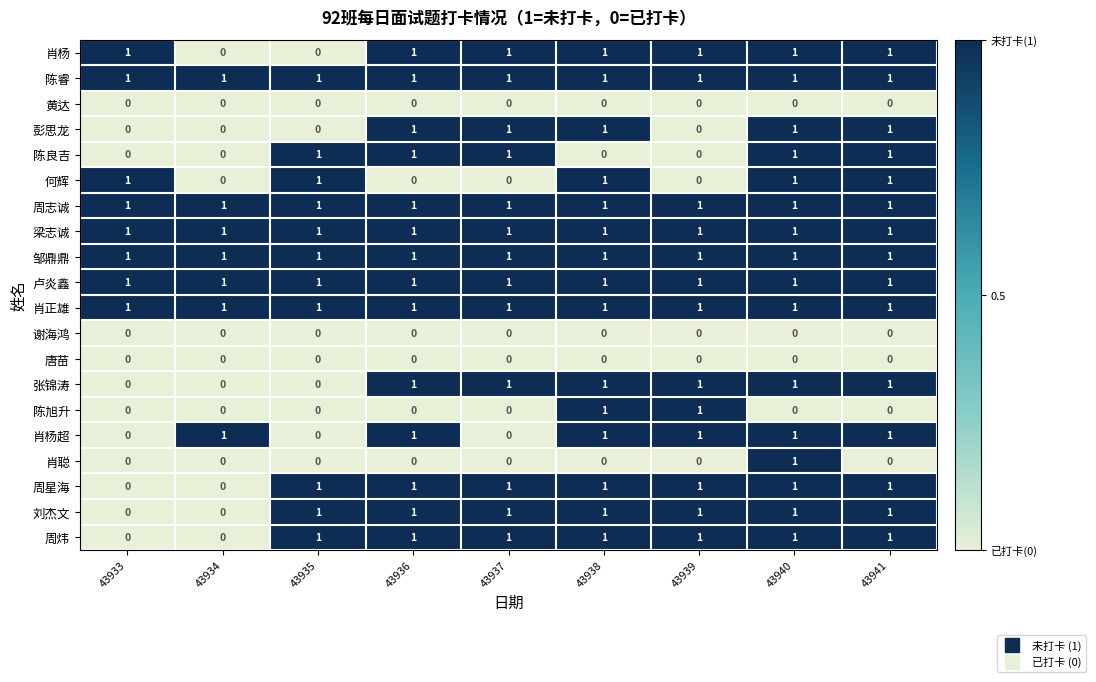

At how many categories does at least one series exceed 0?

9